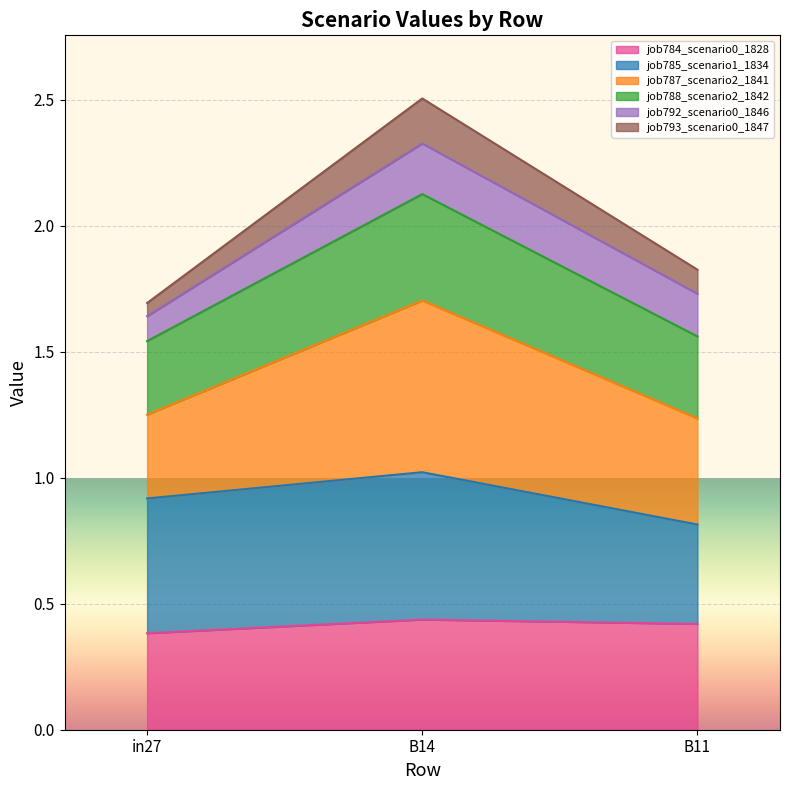

What is the difference between the maximum and minimum values in the job784_scenario0_1828 series?

0.1